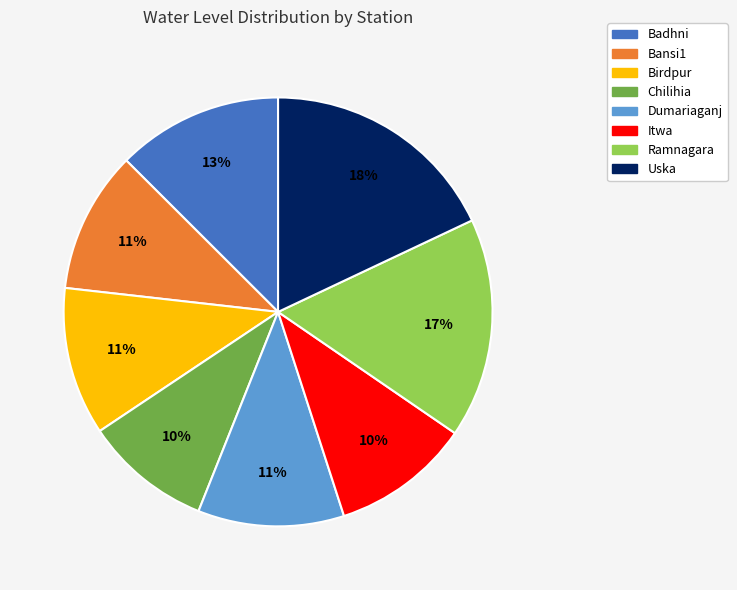

To the nearest percent, what is the average slice percentage?

12%